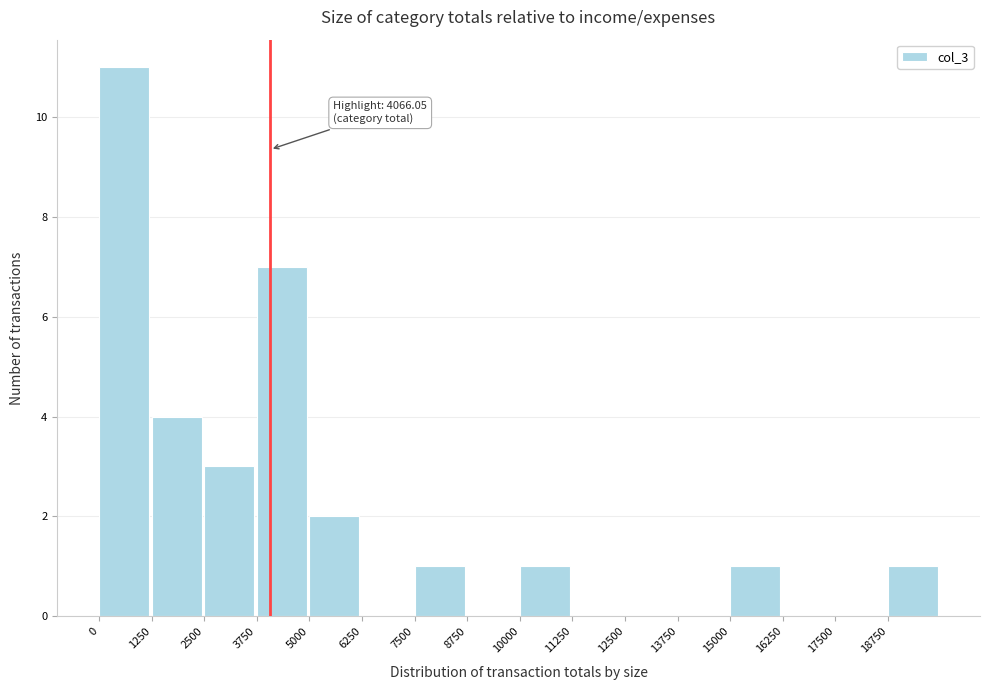

Over which range of the x-axis is the bar tallest?

0 to 1250